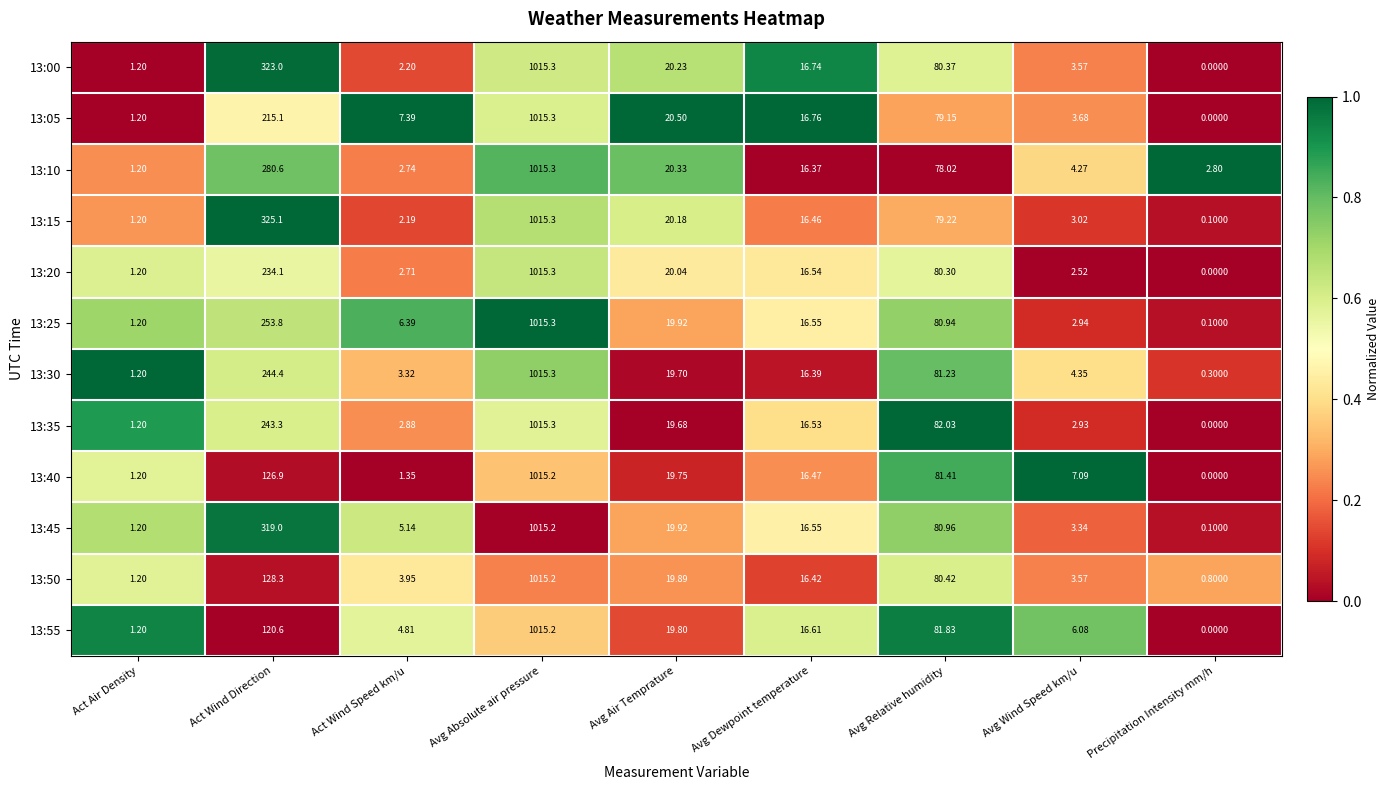

What is the greatest value displayed?

1015.3